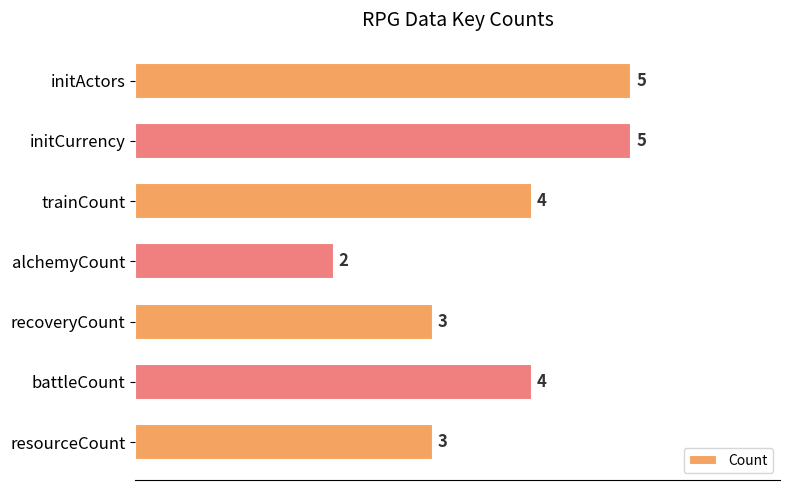

What is the difference between the maximum and minimum values?

3